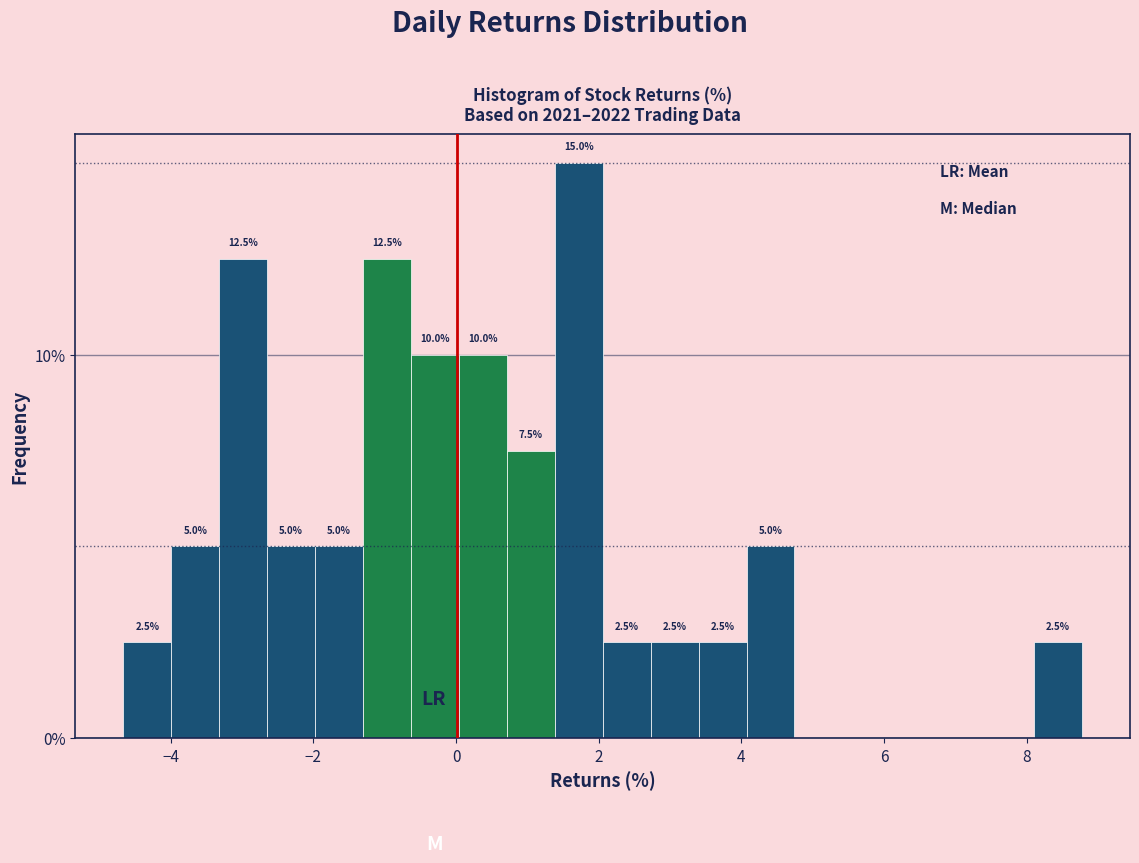

Around what value on the x-axis is the tallest bar? Give the approximate position of its centre, as read against the axis.

1.8